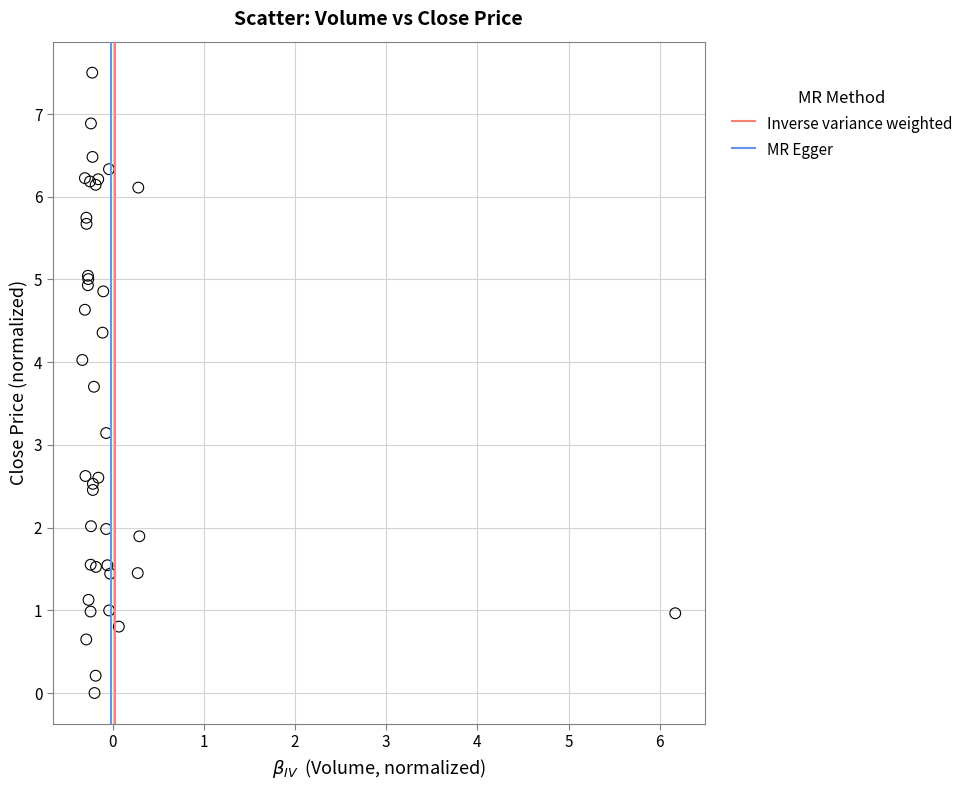

What Y value in the scatter plot is closest to 3?

3.1